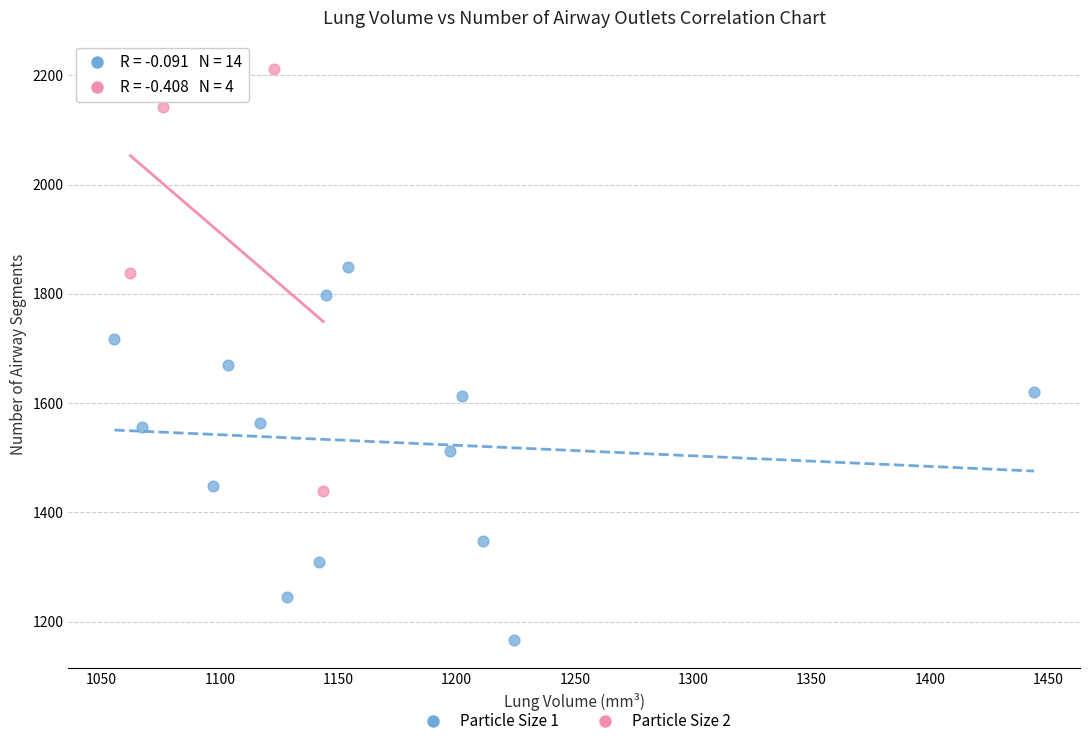

Which series contains the highest Y value?

Particle Size 2